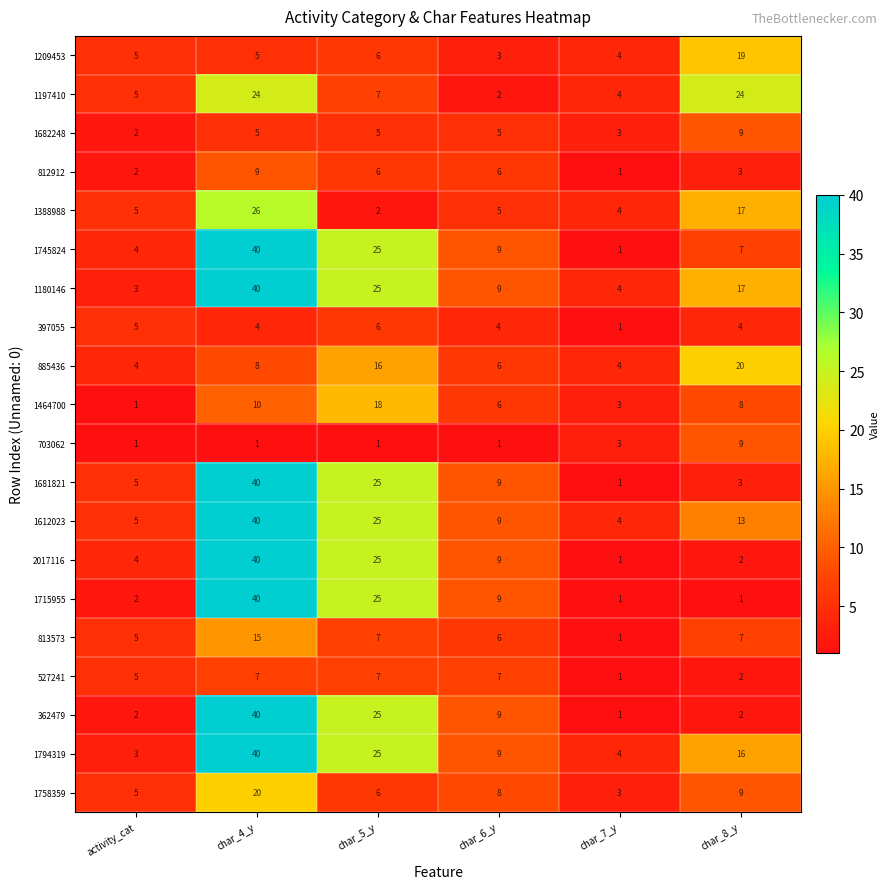

The 1388988 series shows 2 at char_5_y. True or false?

True